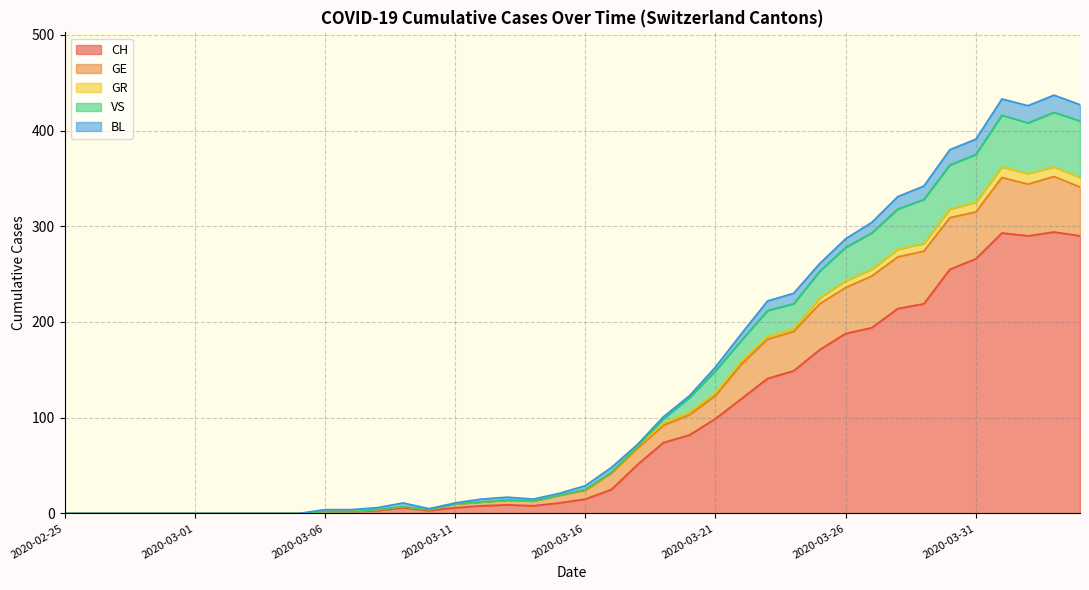

True or false: CH has a value of 299 at 2020-03-26.

False